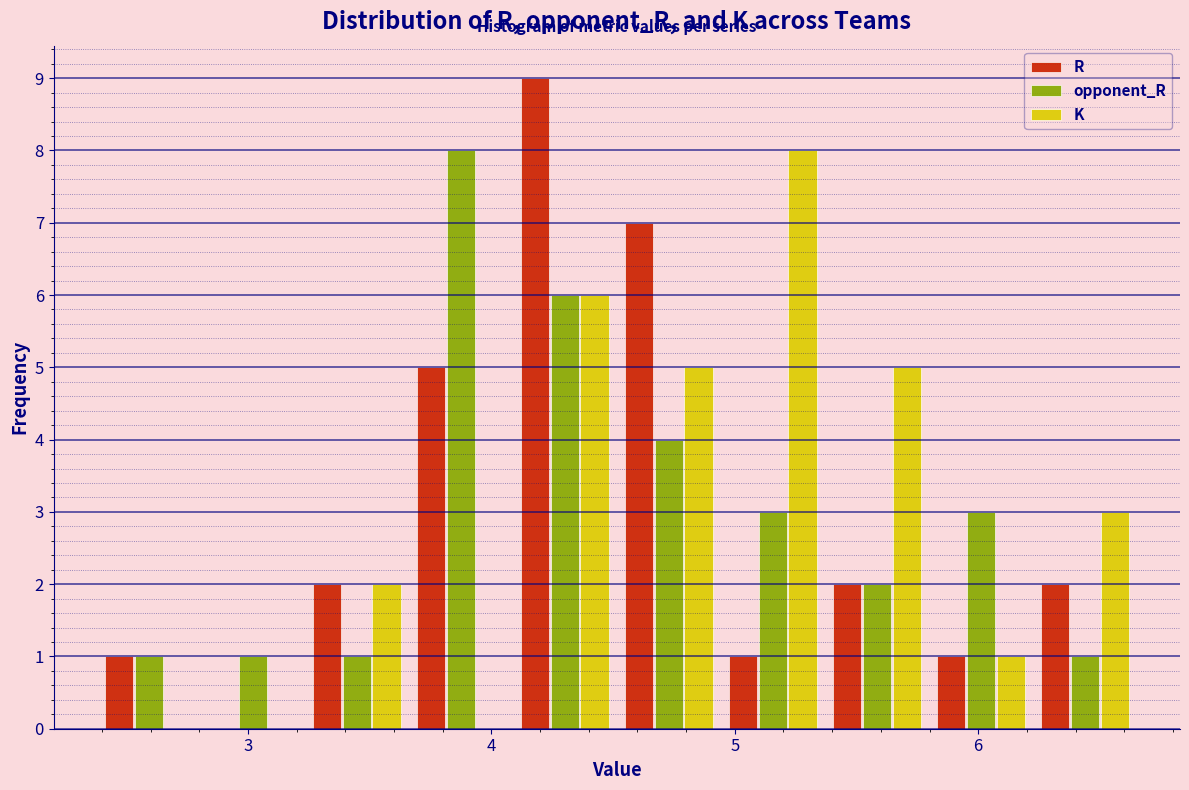

Reading left to right, transcribe this chart: for each range on the x-axis, give the height of each series' bar. Neither the bar edges nor the heights are printed on the chart, so give them approximately, as read against the axes.

2.4 to 2.8: R=1	opponent_R=1	K=0
2.8 to 3.2: R=0	opponent_R=1	K=0
3.2 to 3.7: R=2	opponent_R=1	K=2
3.7 to 4.1: R=5	opponent_R=8	K=0
4.1 to 4.5: R=9	opponent_R=6	K=6
4.5 to 4.9: R=7	opponent_R=4	K=5
4.9 to 5.4: R=1	opponent_R=3	K=8
5.4 to 5.8: R=2	opponent_R=2	K=5
5.8 to 6.2: R=1	opponent_R=3	K=1
6.2 to 6.7: R=2	opponent_R=1	K=3